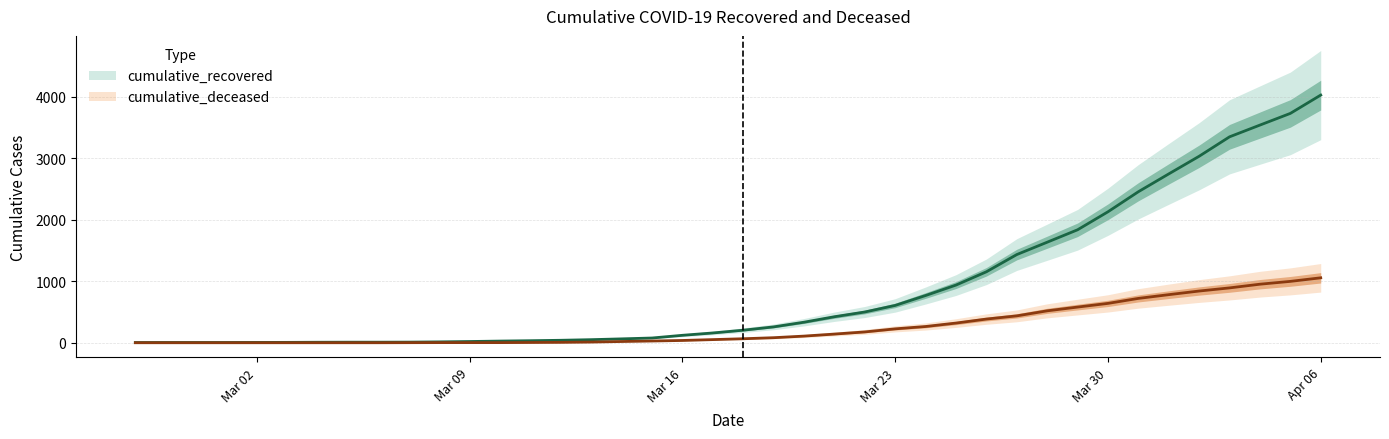

How many data points in cumulative_recovered are less than 204?

20